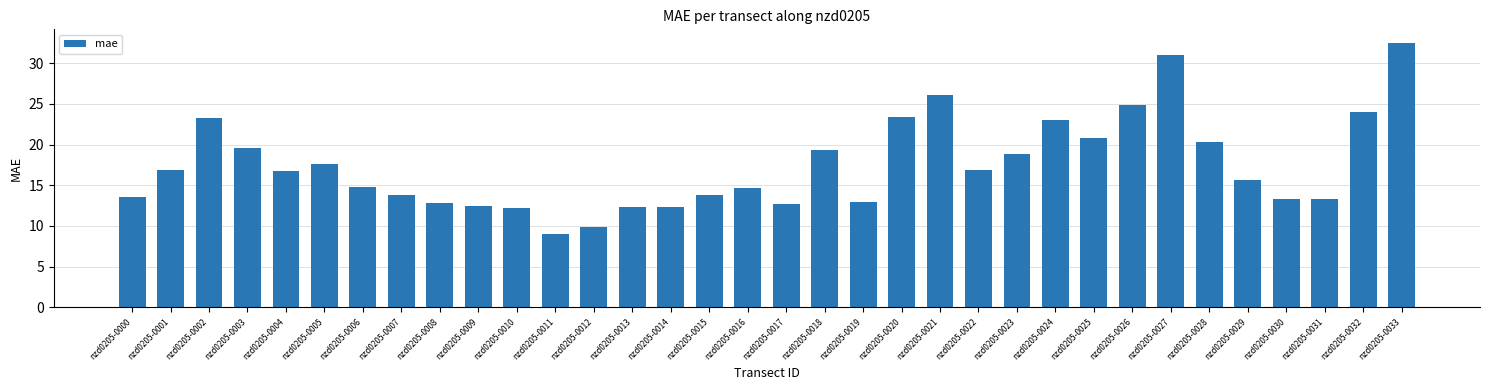

Between nzd0205-0019 and nzd0205-0002, which is larger?

nzd0205-0002